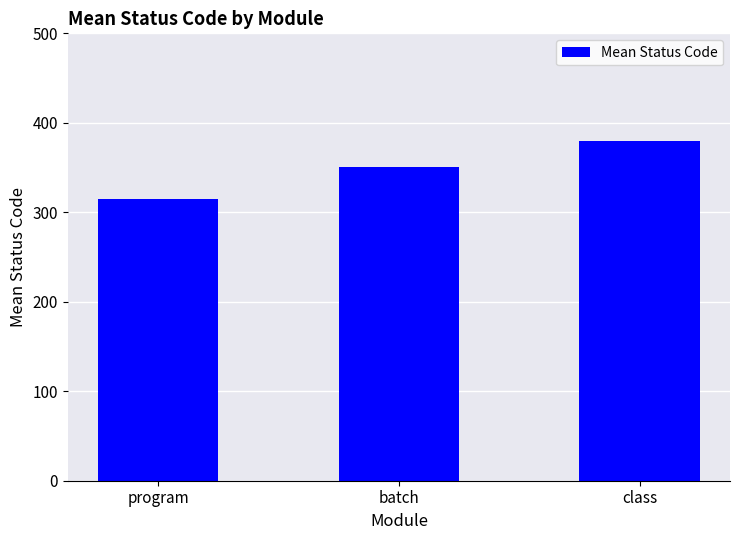

What is the difference between the maximum and minimum values?

65.5